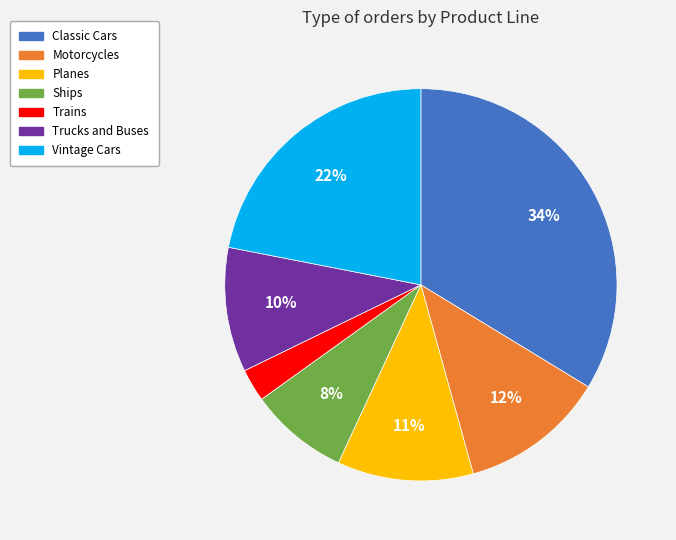

Which slice is the largest?

Classic Cars